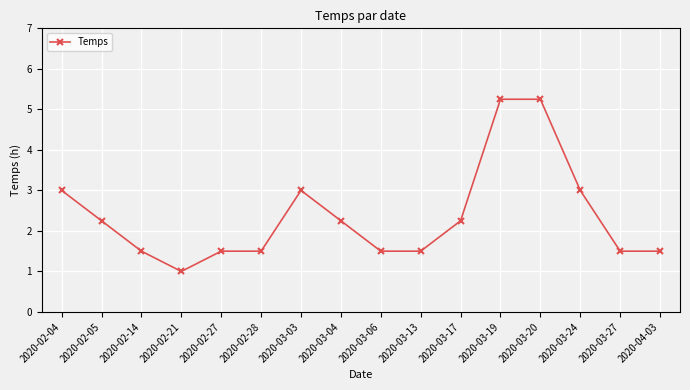

How many values are between 1 and 3?

14